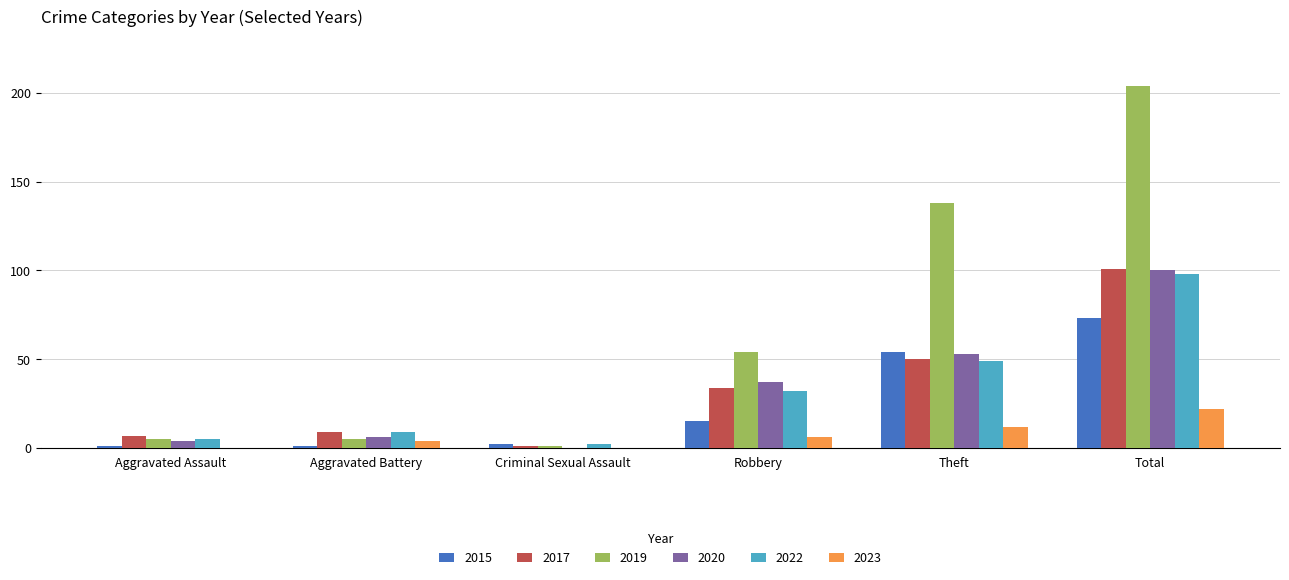

What is the total value across all series at Total?

598